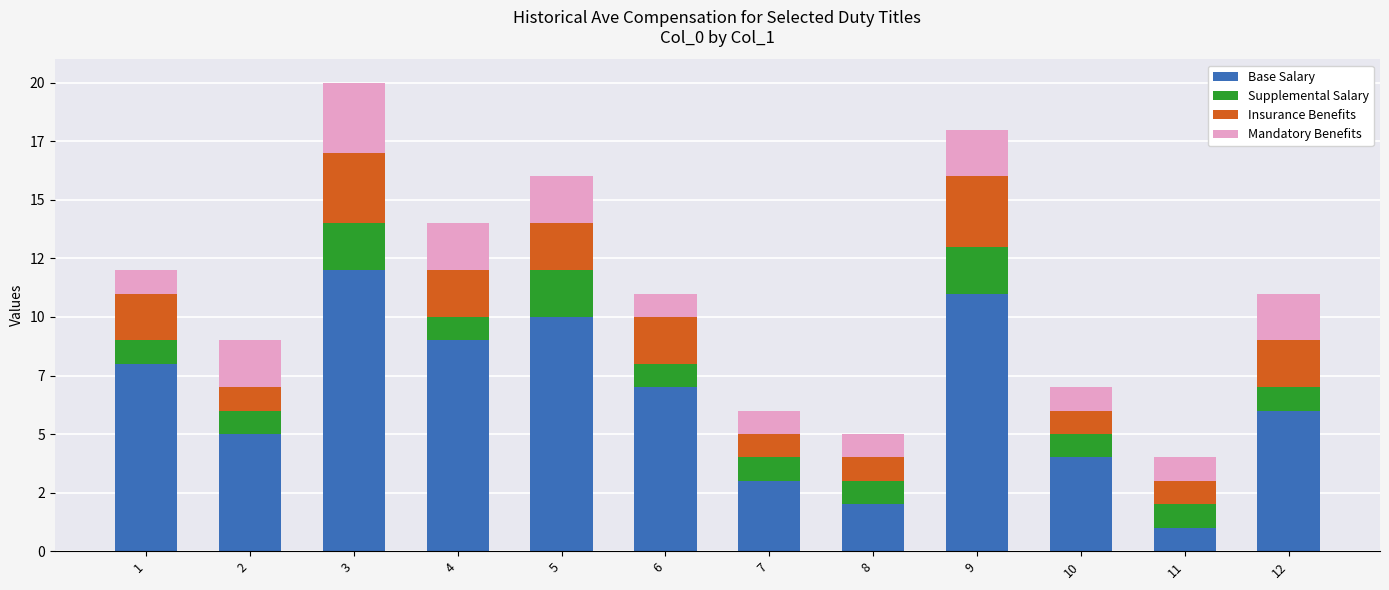

At how many categories does at least one series exceed 11?

1